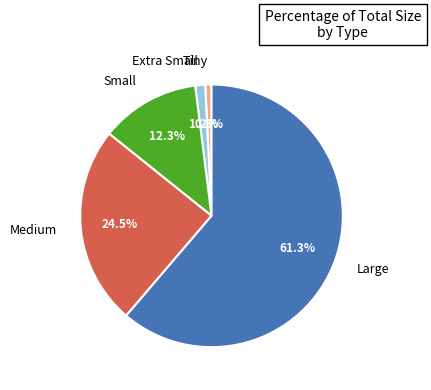

Does Small represent more than half of the total?

No